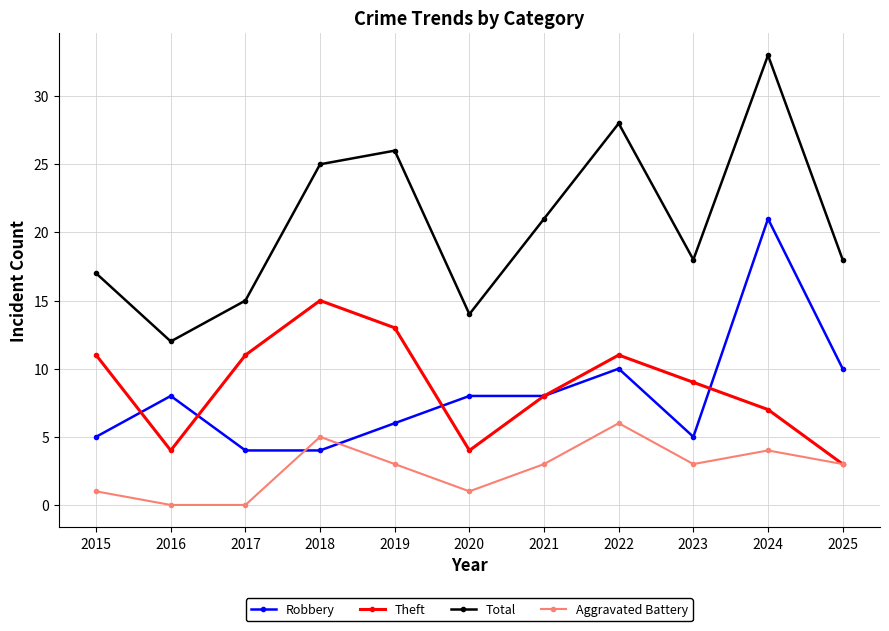

True or false: Aggravated Battery and Total cross at least once.

False